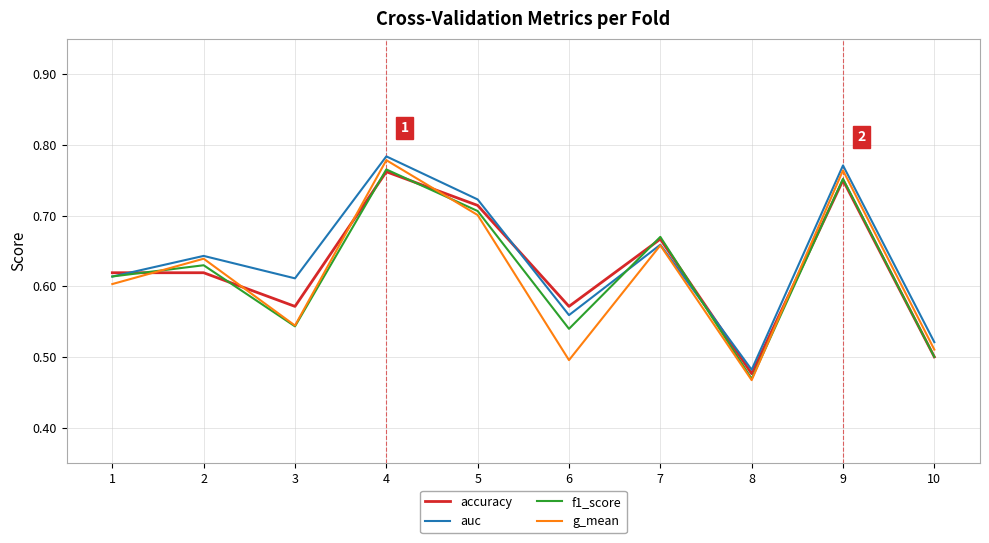

At which category is the sum across all series the highest?

4